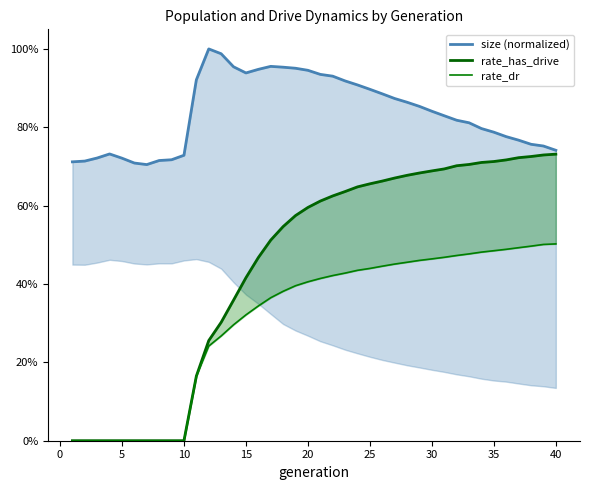

What is the average value of the rate_dr series?

0.3